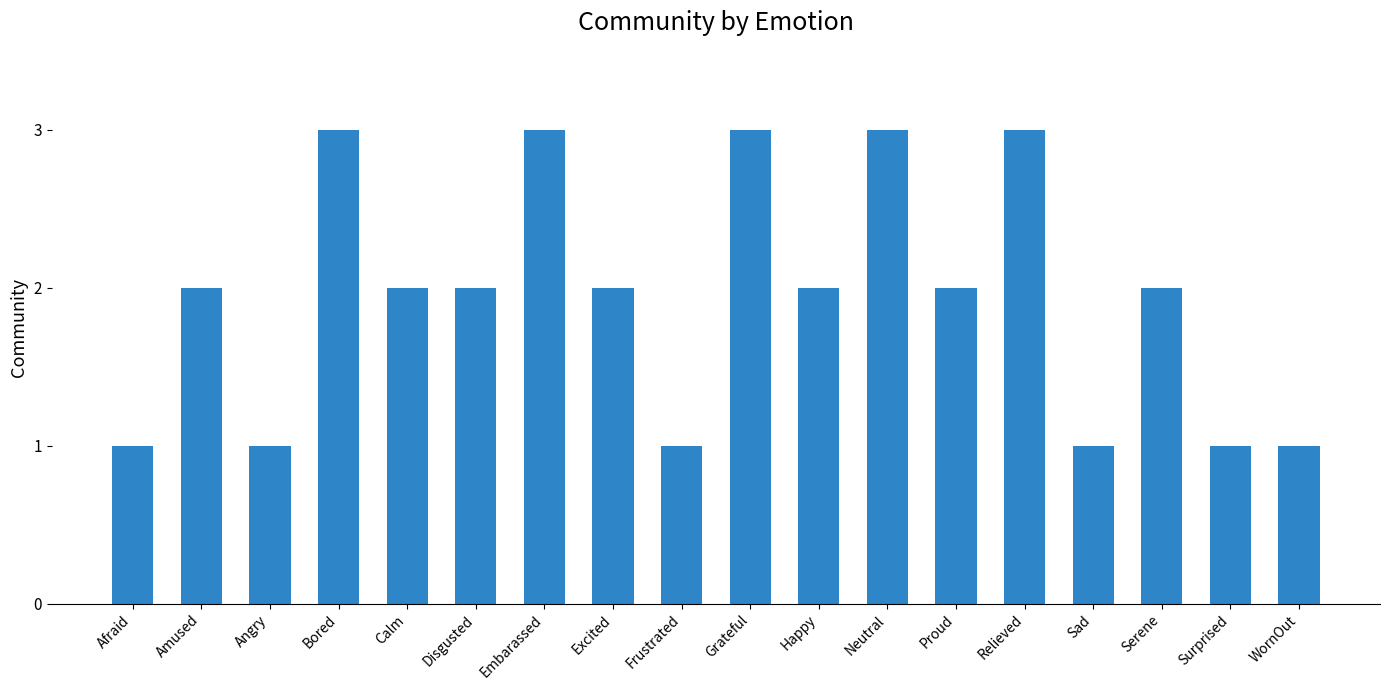

What is the label of the 14th bar from the left?

Relieved